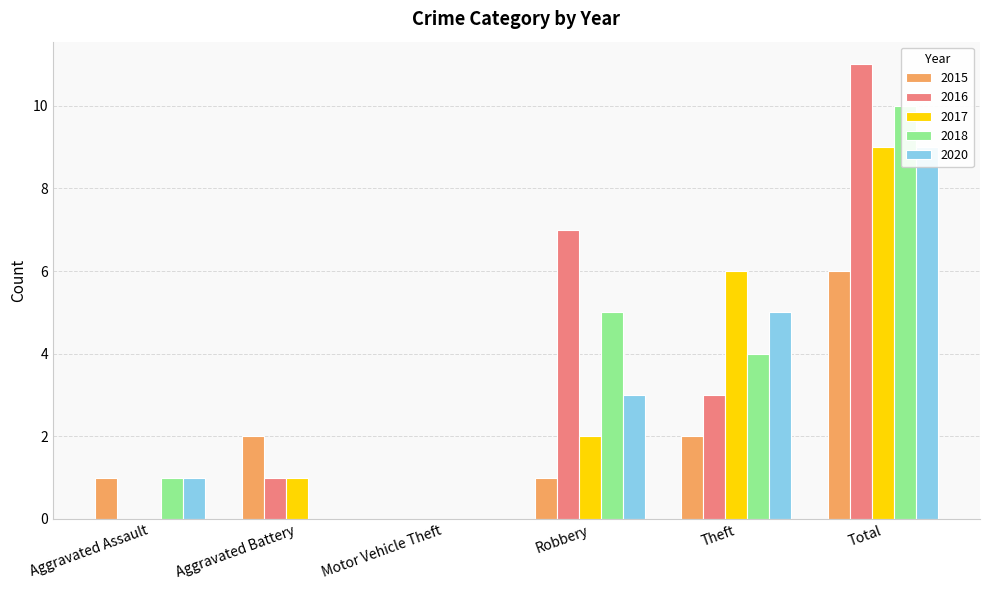

Rank the series by their maximum value, from highest to lowest.

2016, 2018, 2017, 2020, 2015